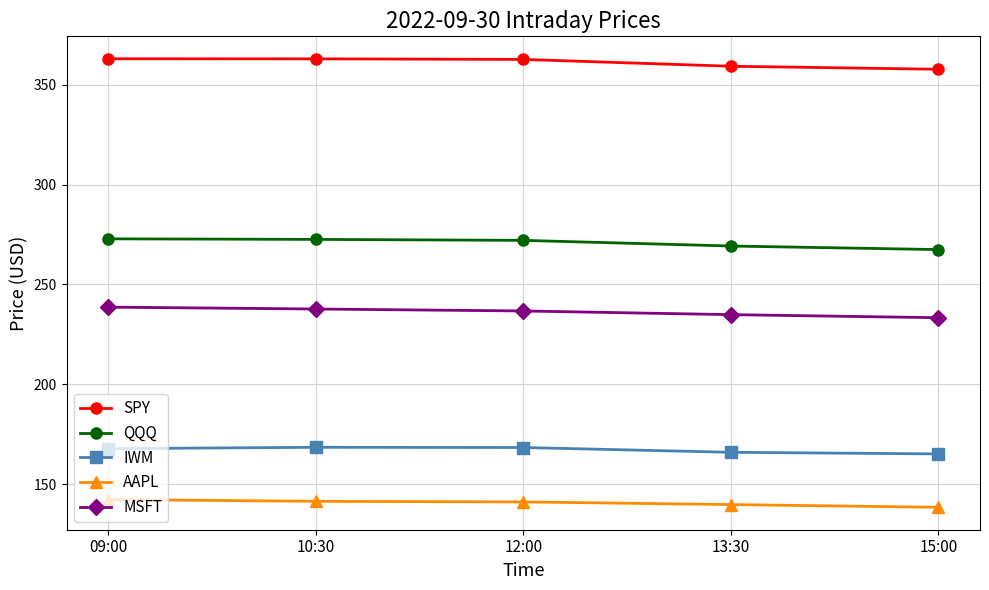

True or false: IWM has a value of 298.5 at 09:00.

False